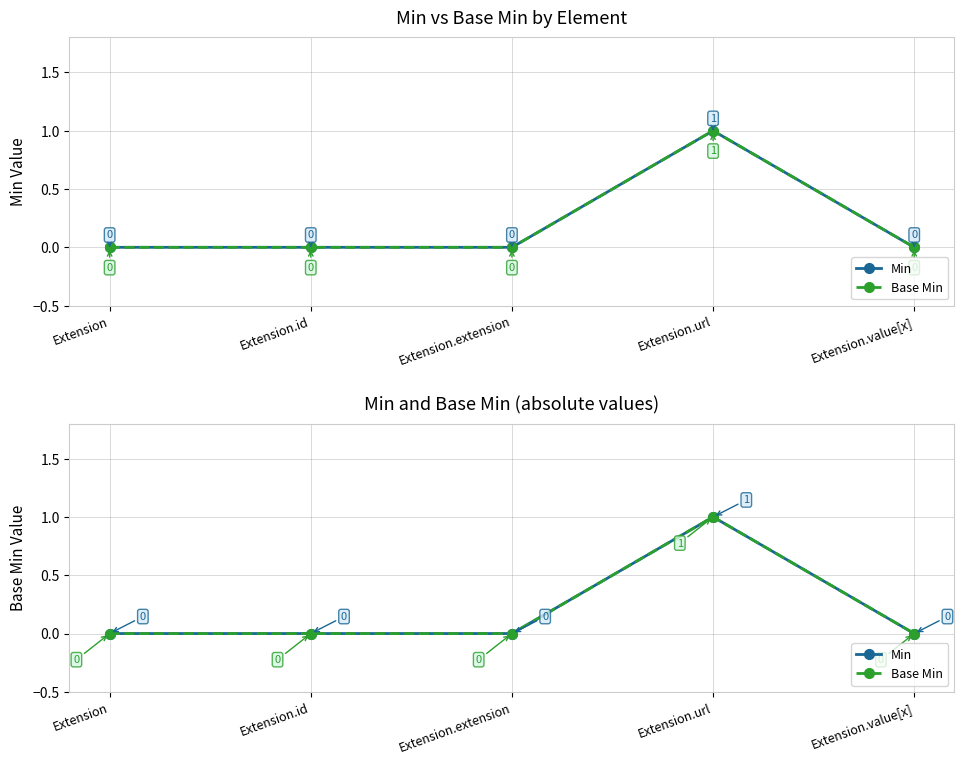

List the labels in order of Base Min value, smallest first.

Extension, Extension.id, Extension.extension, Extension.value[x], Extension.url